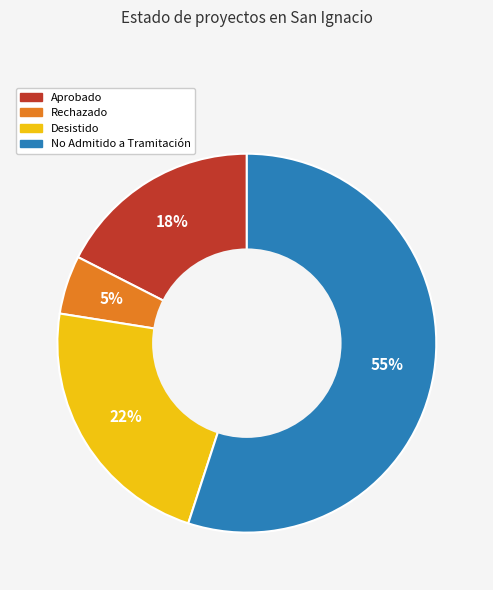

How many slices are in this pie chart?

4